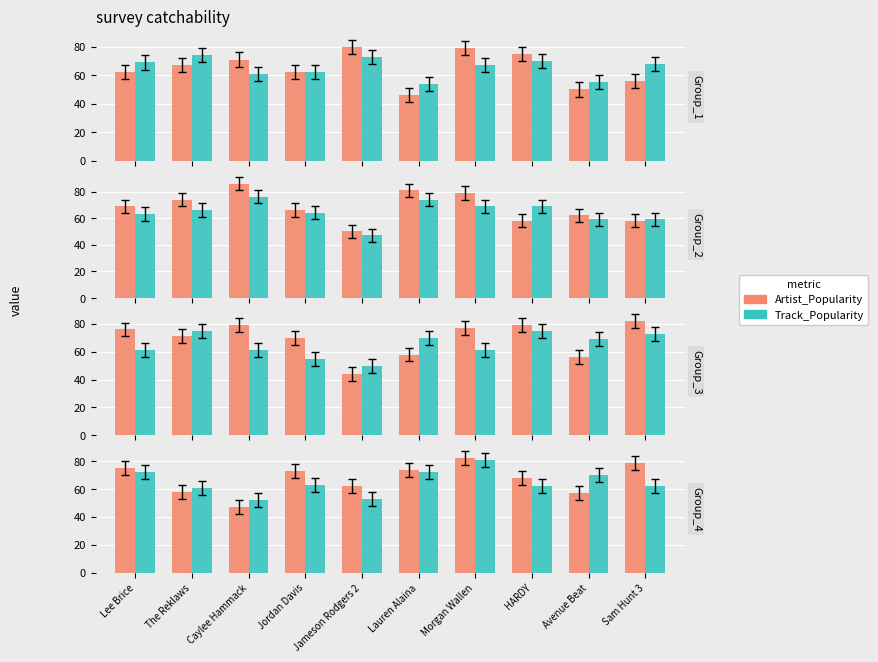

Rank the categories by Artist_Popularity value from highest to lowest.

Morgan Wallen, Sam Hunt 3, Lee Brice, Lauren Alaina, Jordan Davis, HARDY, Jameson Rodgers 2, The Reklaws, Avenue Beat, Caylee Hammack